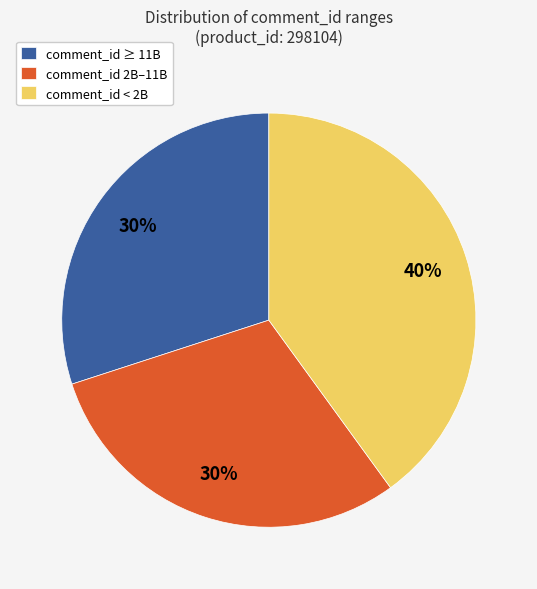

Which category has the biggest portion of the pie?

comment_id < 2B